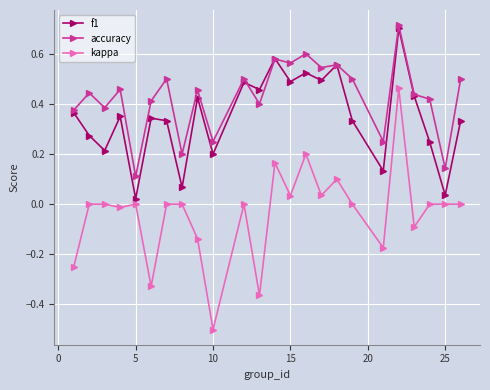

True or false: kappa and accuracy intersect in this chart.

False